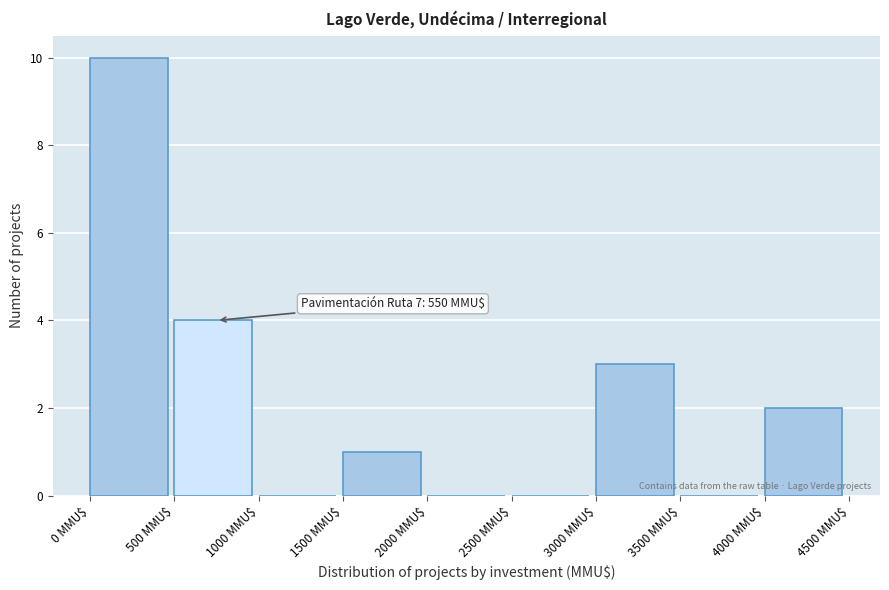

Which range on the x-axis has the tallest bar?

0 to 500